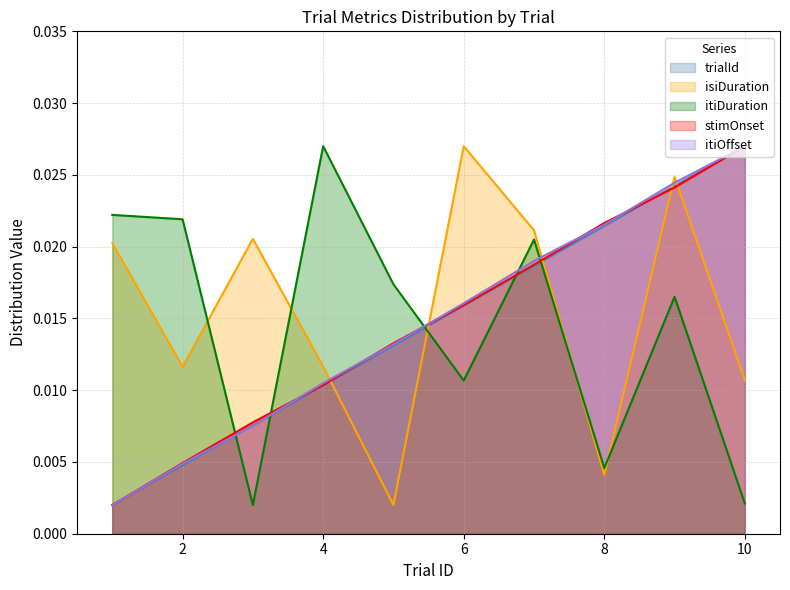

At which label does itiOffset reach its peak?

10